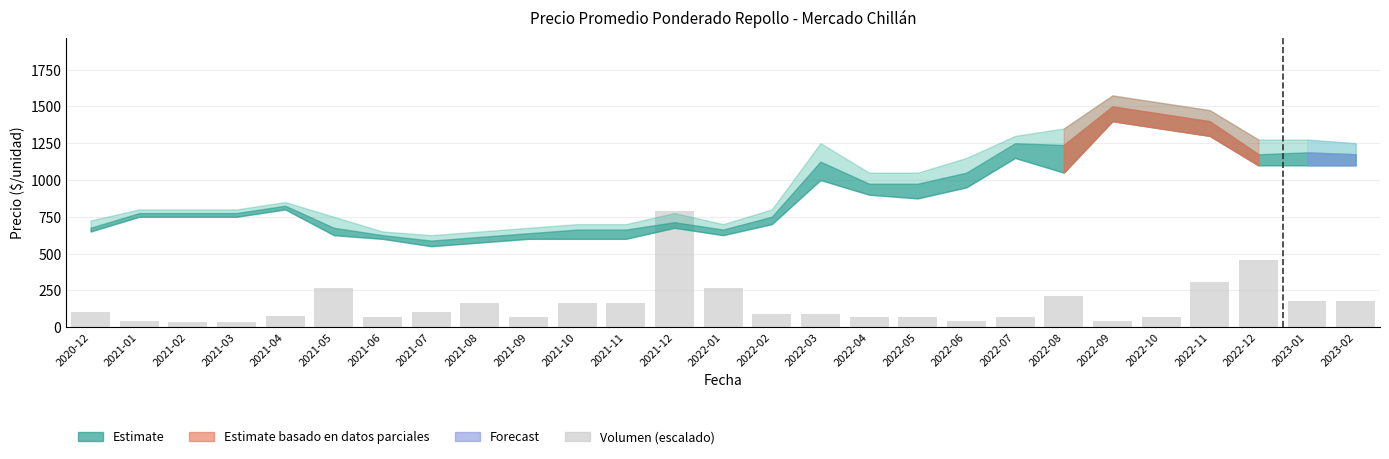

Which label corresponds to the largest value in the chart?

2021-12